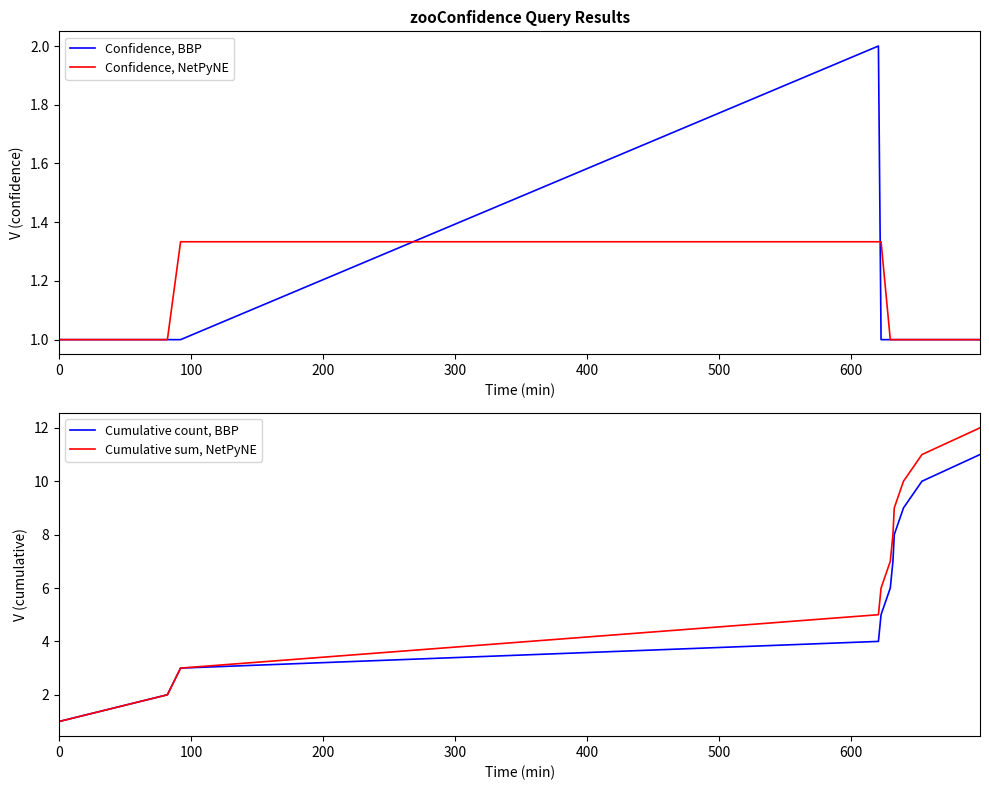

What is the minimum value for Confidence, NetPyNE?

1.0